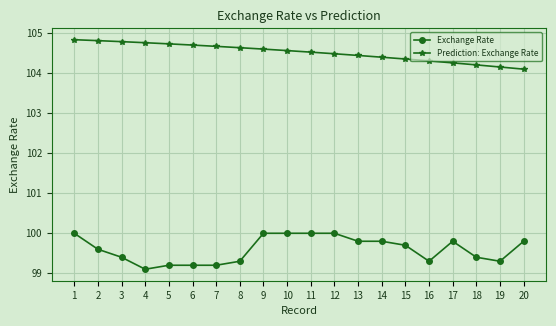

At which category does the chart reach its minimum across all series?

4